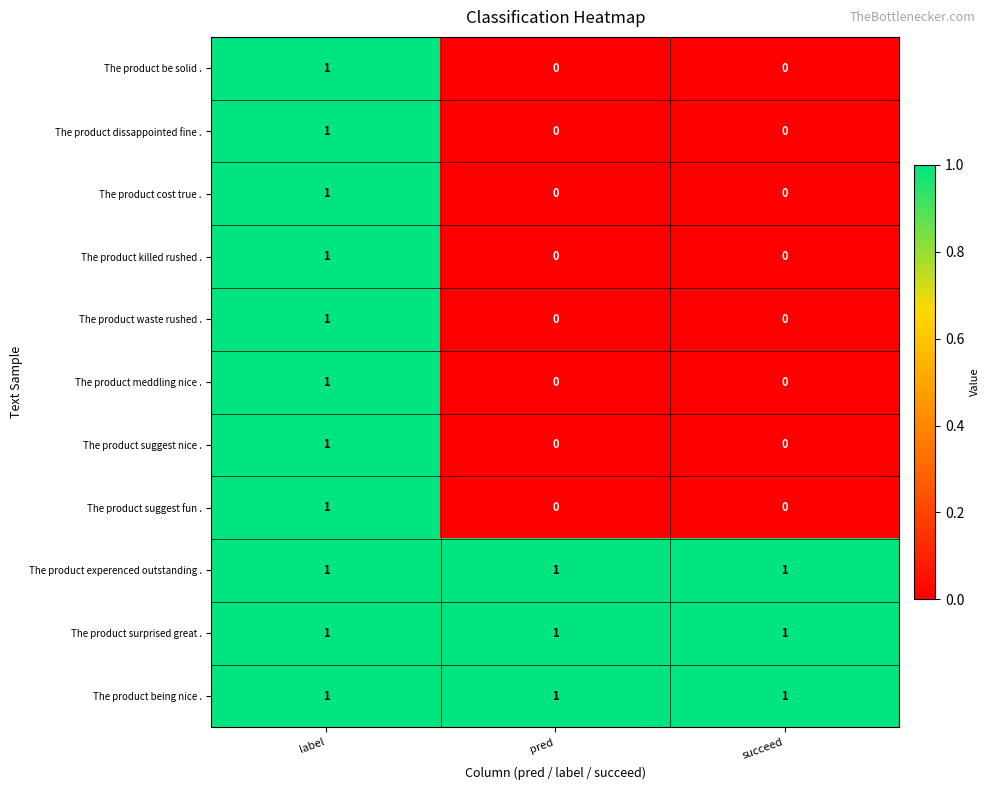

Which category has the highest value in the The product suggest fun . series?

label